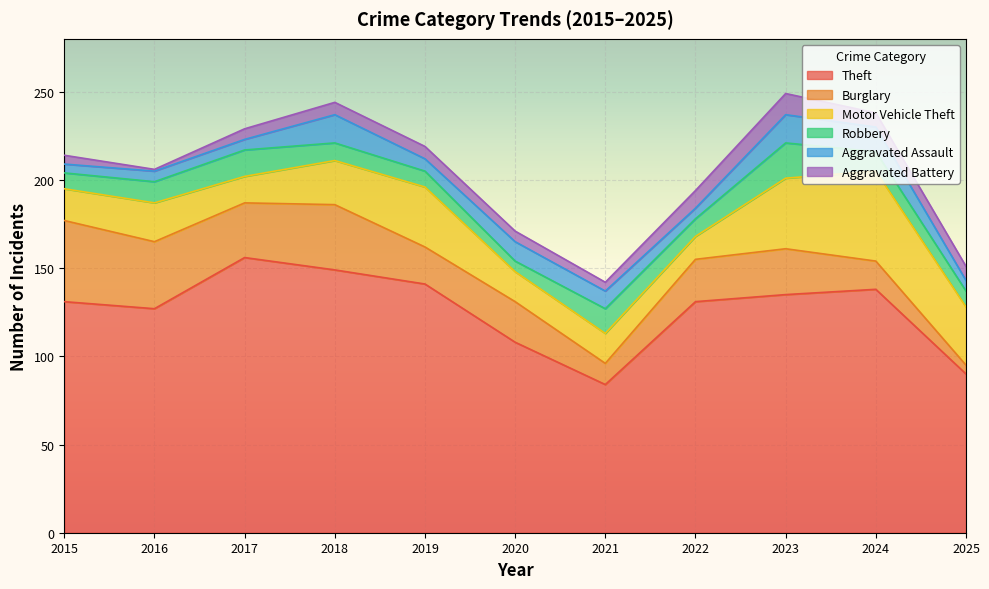

Does the chart display data point markers on the line(s)?

No